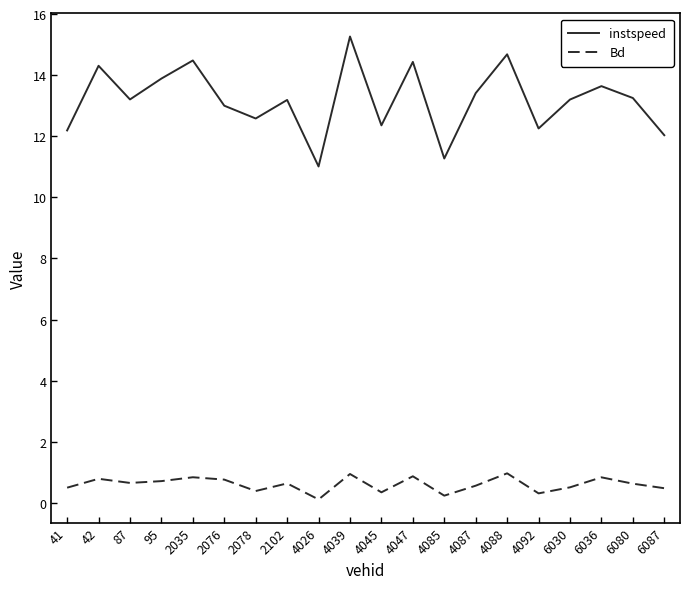

True or false: instspeed has more than 2 interior local peaks.

True